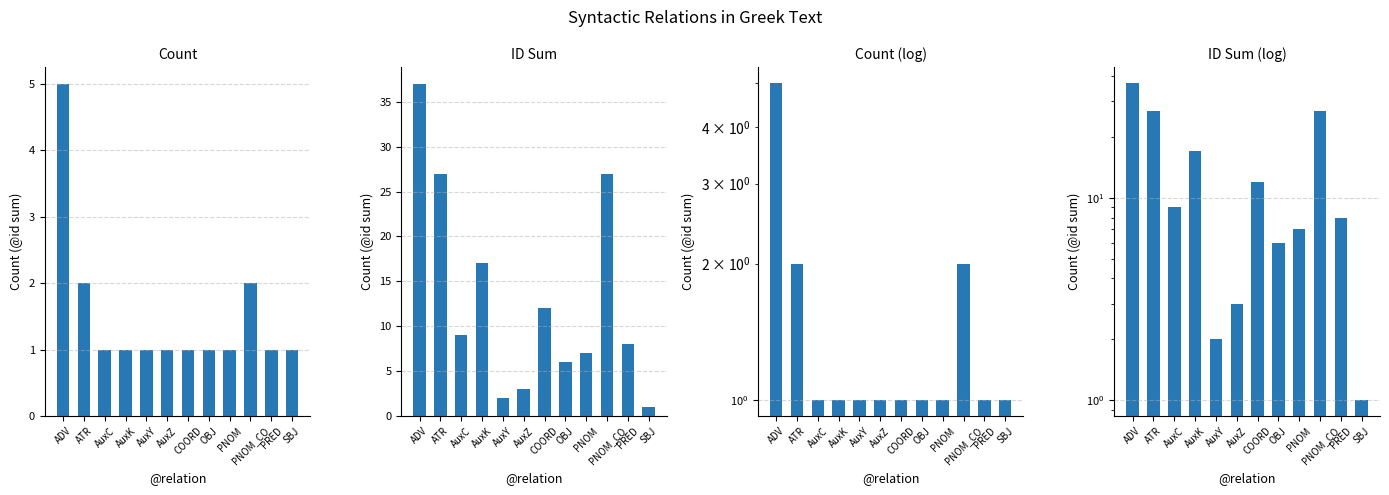

What is the difference between the second highest and minimum values in the Count (log) series?

1